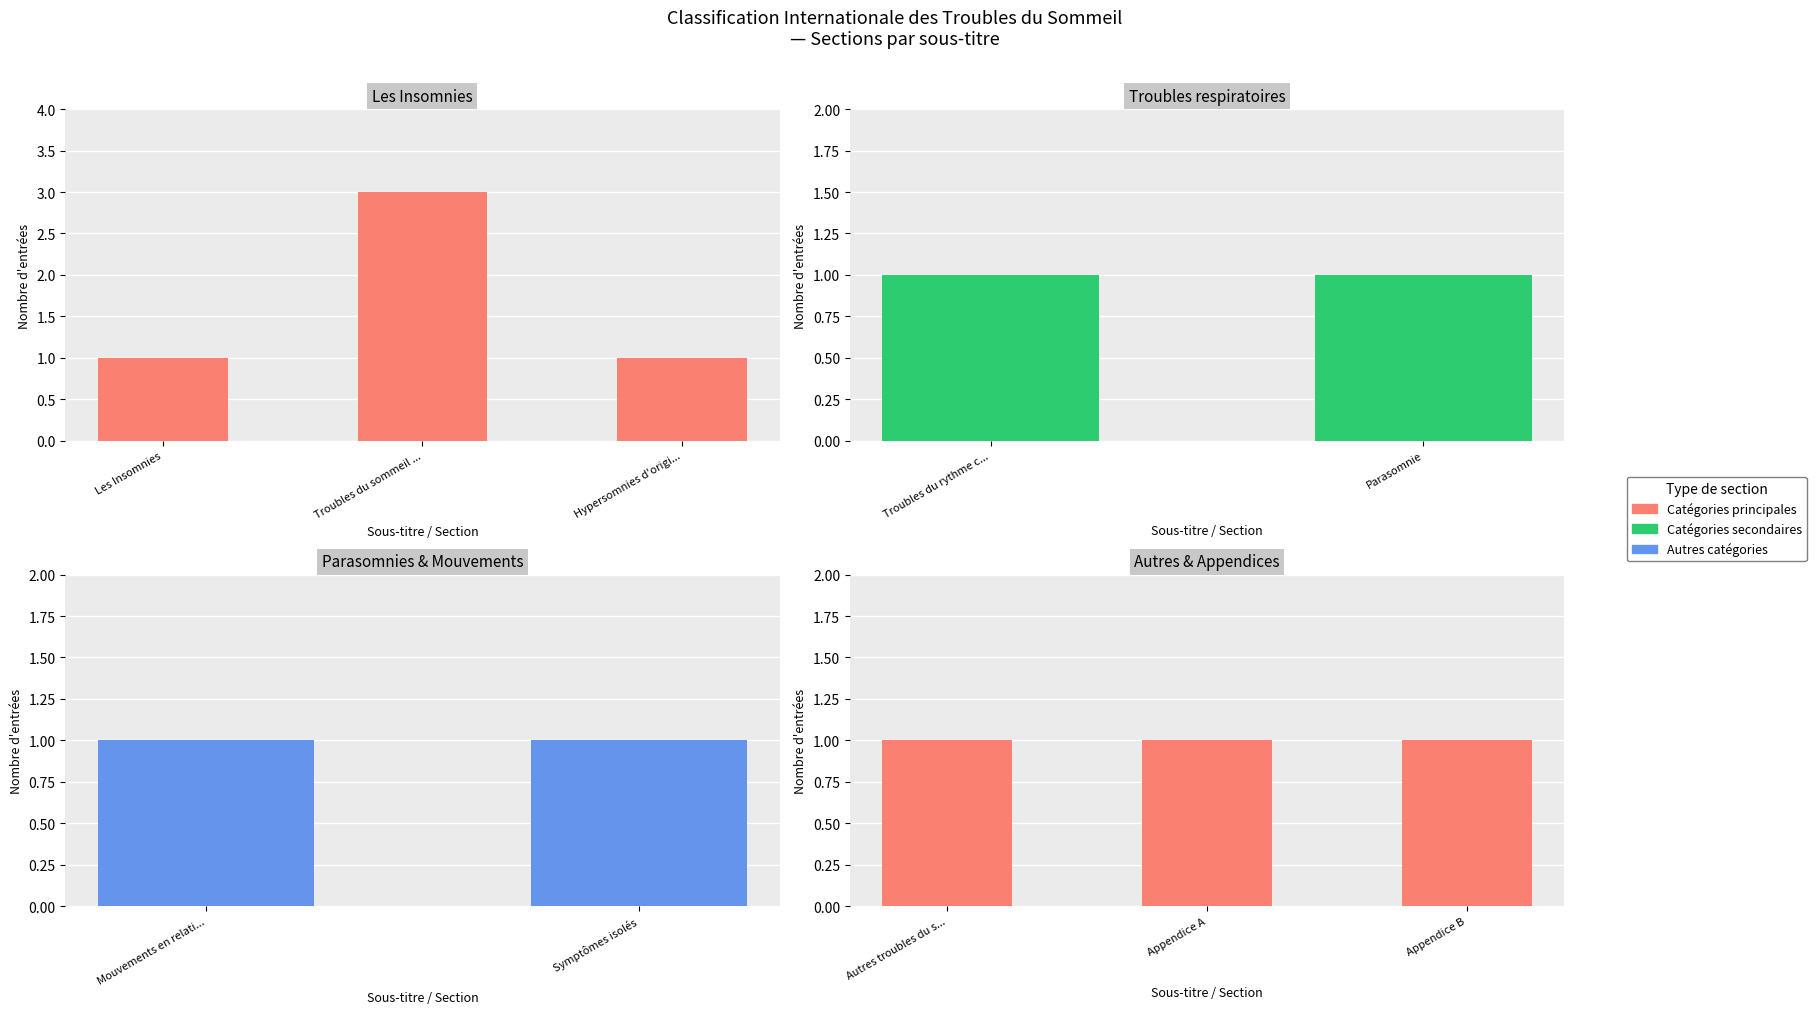

Read the value at Troubles du sommeil en relation avec la respiration.

3